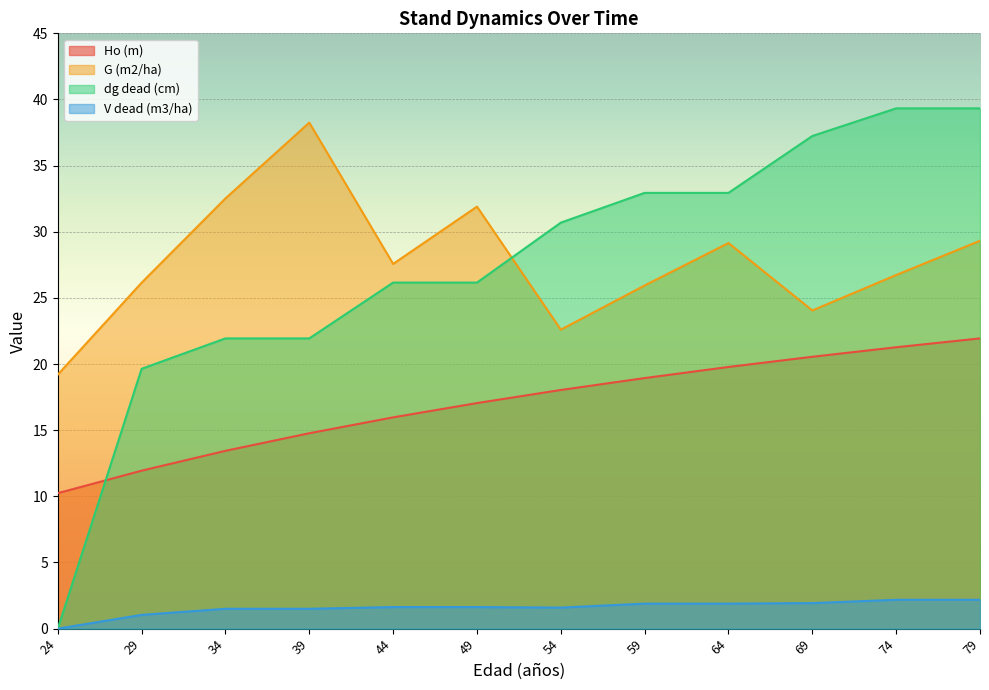

What value does the V dead (m3/ha) series have at 59?

1.9